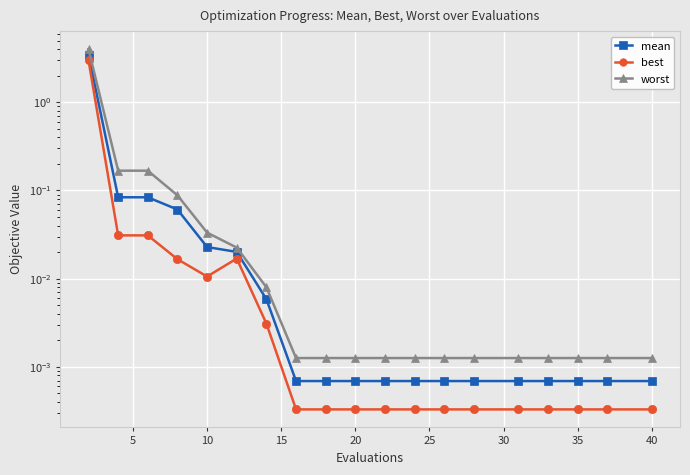

Is it true that worst equals 0.0 at 40?

True